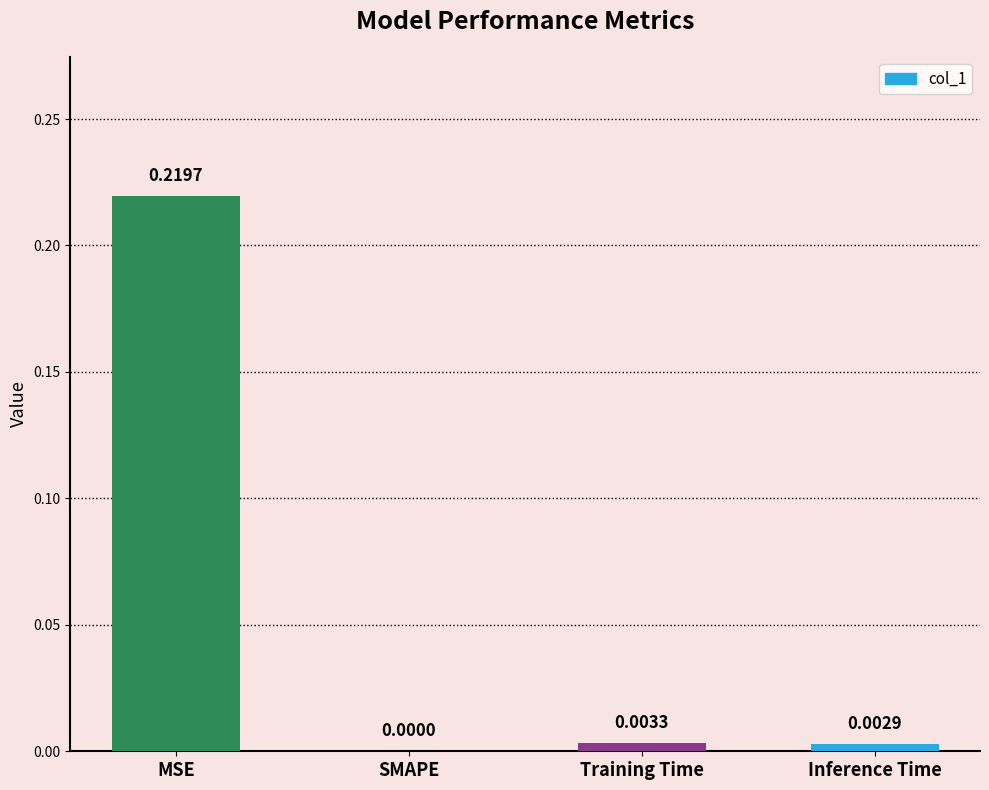

Which has a higher value, Training Time or SMAPE?

Training Time